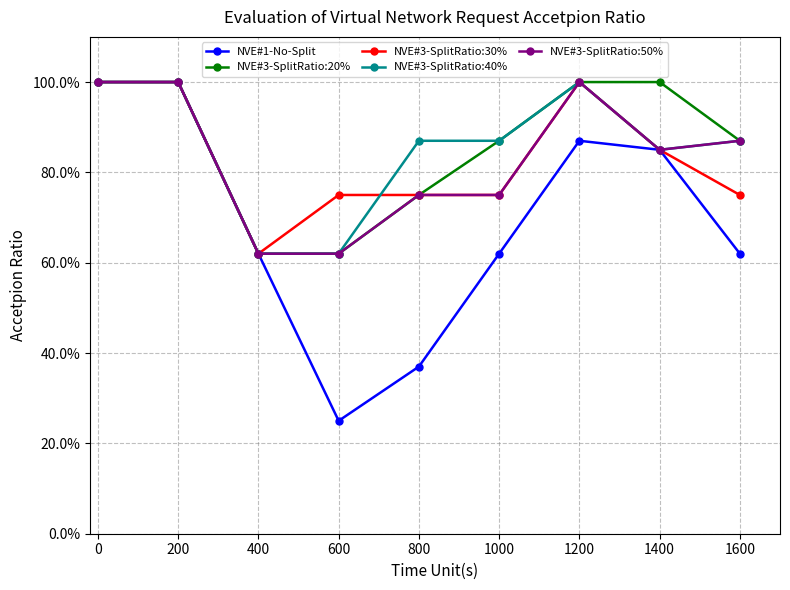

In NVE#3-SplitRatio:50%, how many points are lower than both neighbors (excluding endpoints)?

1